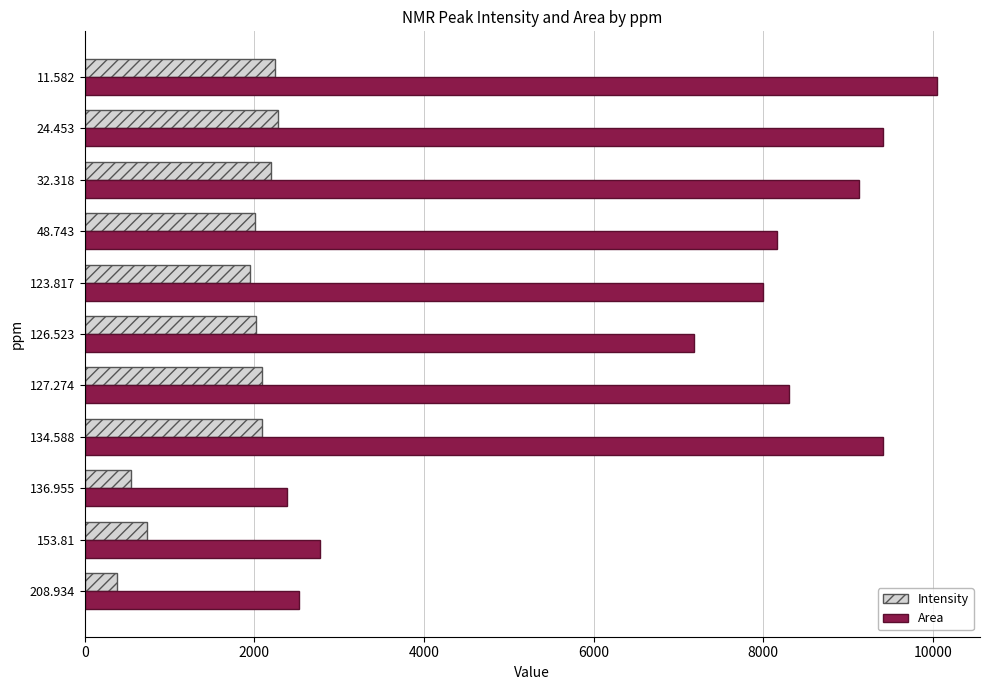

The value of Area at 48.743 is 4619.7. True or false?

False